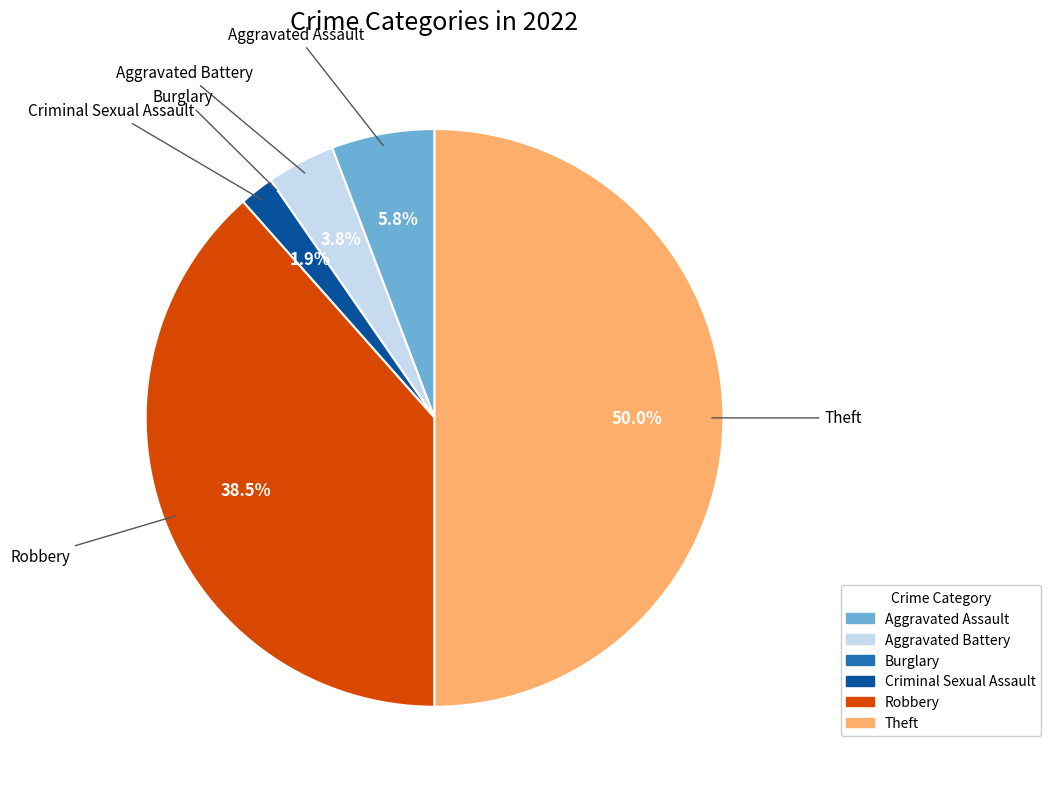

Which category has the biggest portion of the pie?

Theft